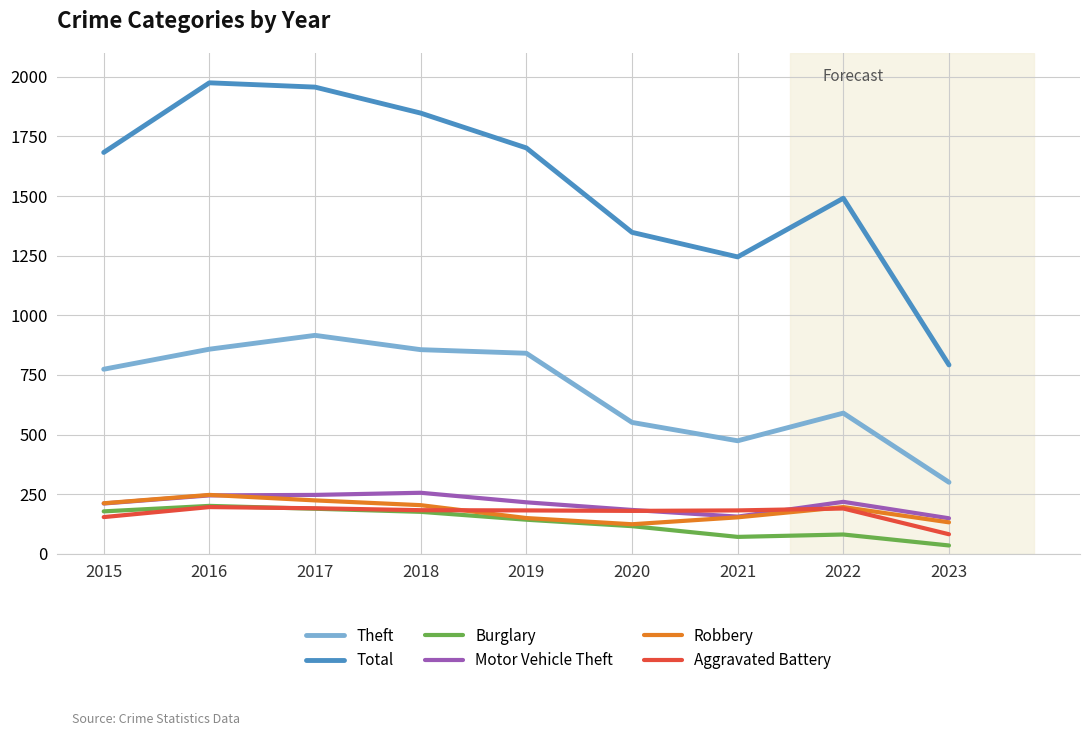

What is the spread (max minus min) of values at 2023?

757